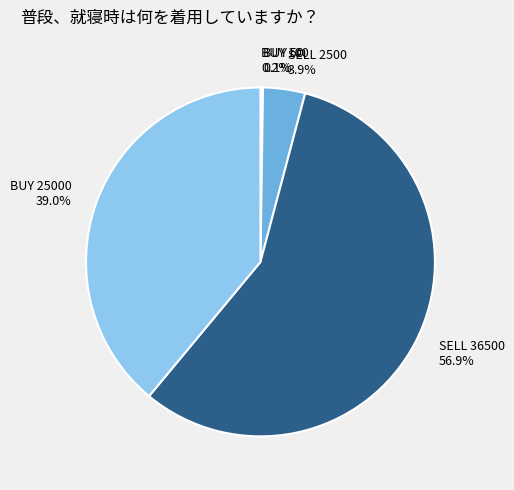

To the nearest percent, what percentage of the pie is BUY 25000?

39%